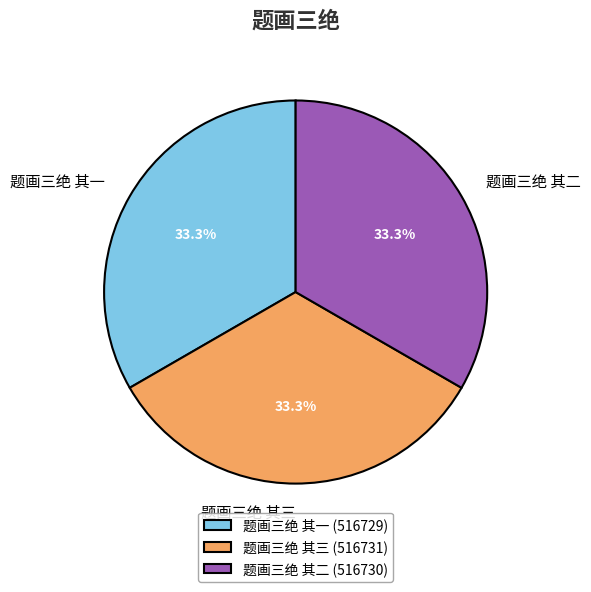

Is there a majority slice in this chart?

No